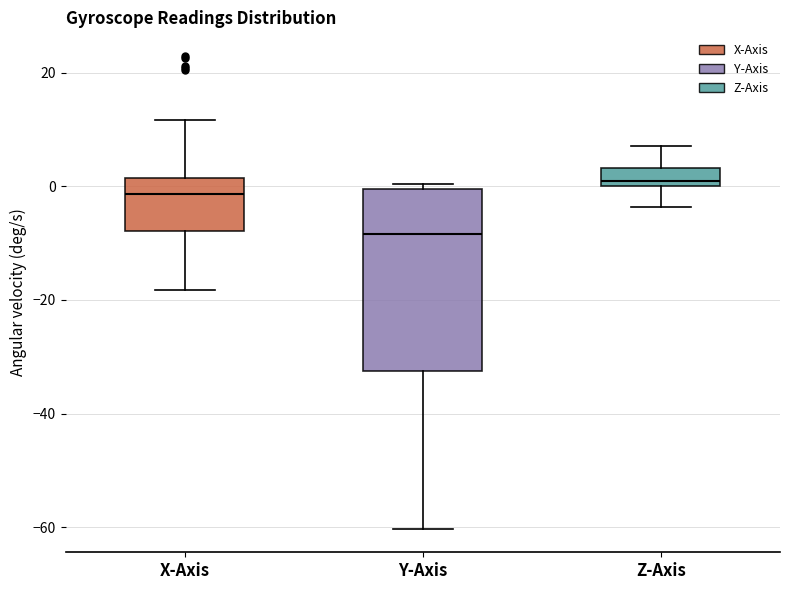

Where is the lower edge of the box for Y-Axis on the y-axis? The values are not printed on the chart, so give them approximately, as read against the axis.

-32